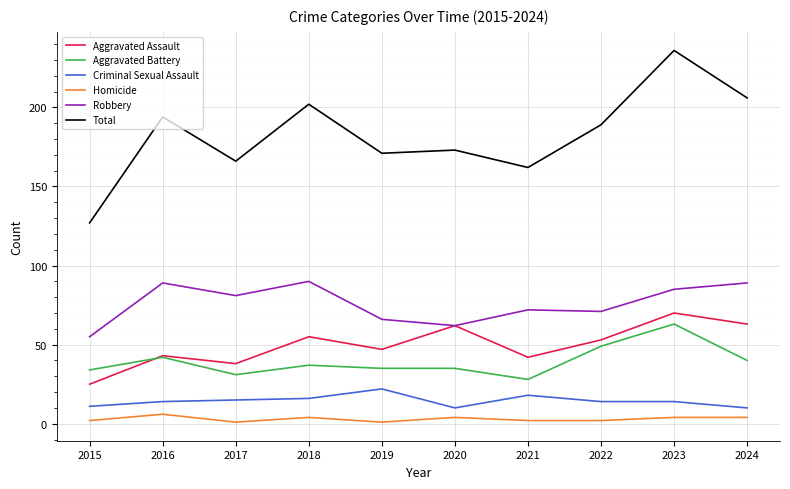

True or false: Aggravated Assault has a value of 63 at 2024.

True